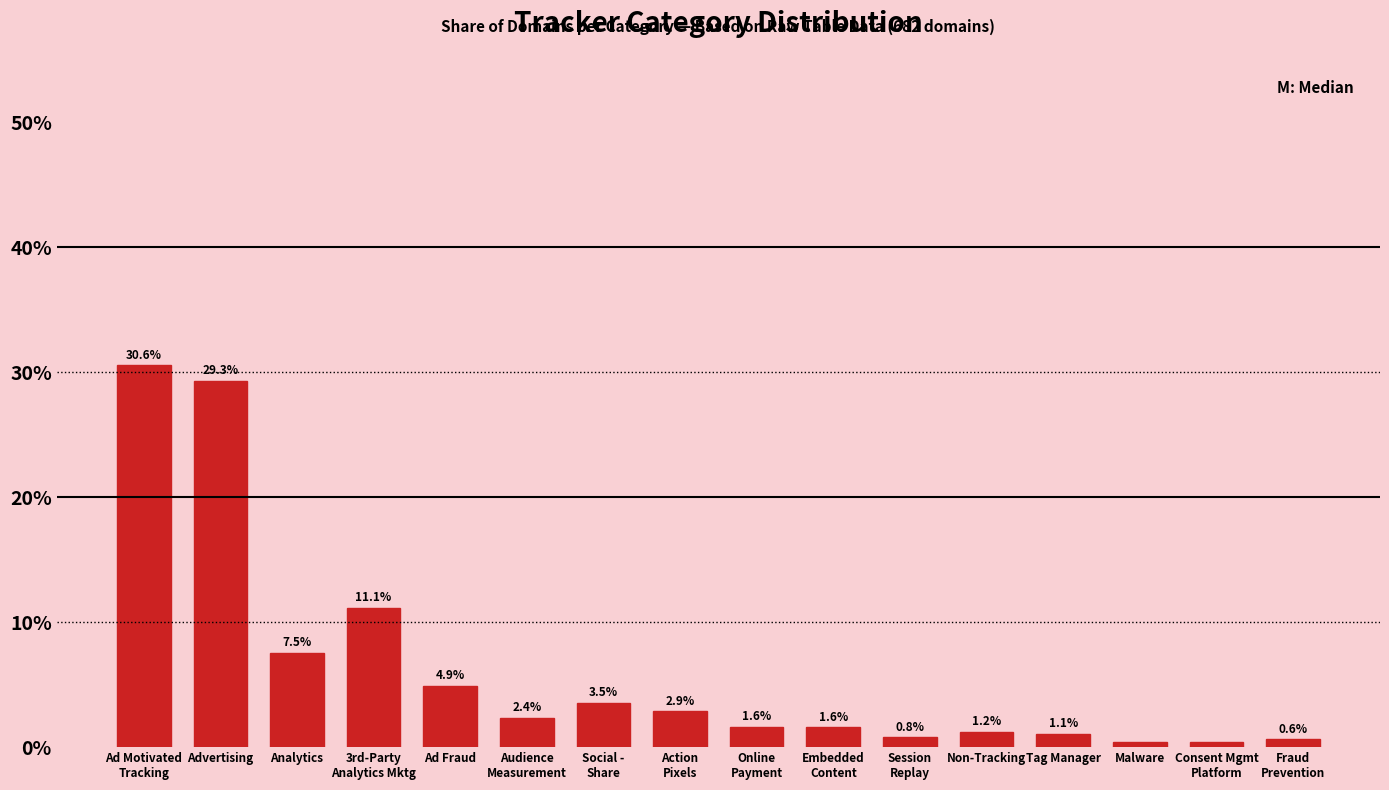

What is the label of the 5th bar from the left?

Ad Fraud